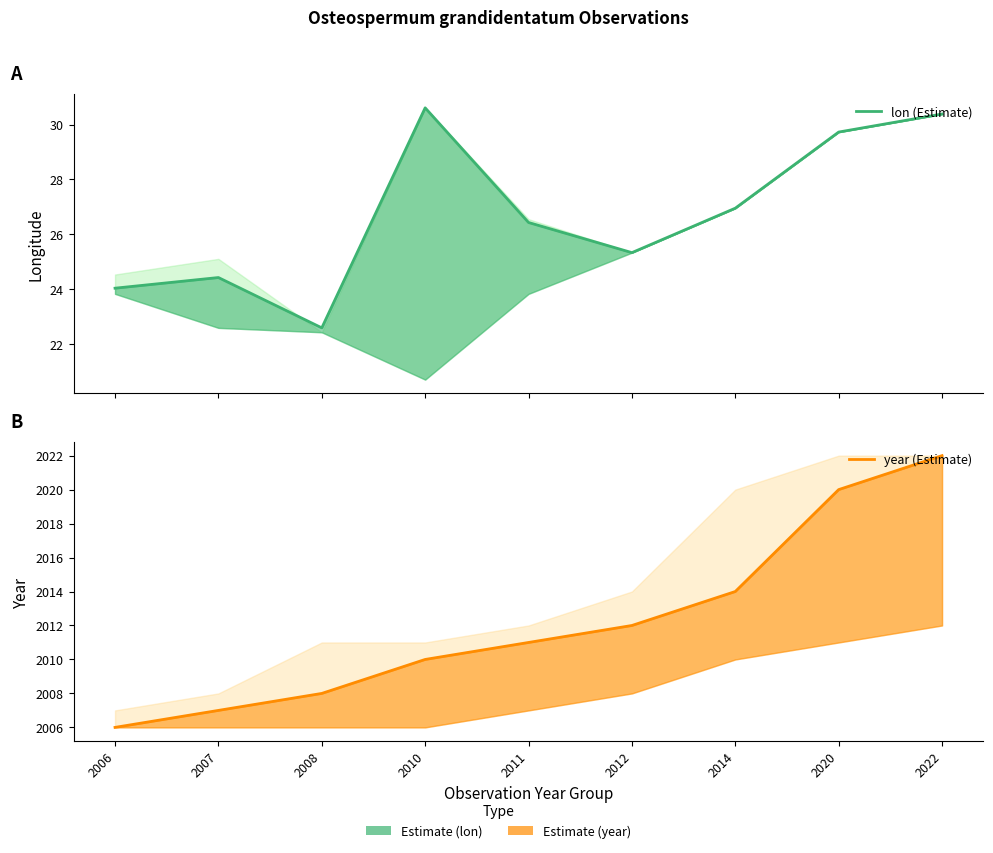

At how many categories does at least one series exceed 521?

9